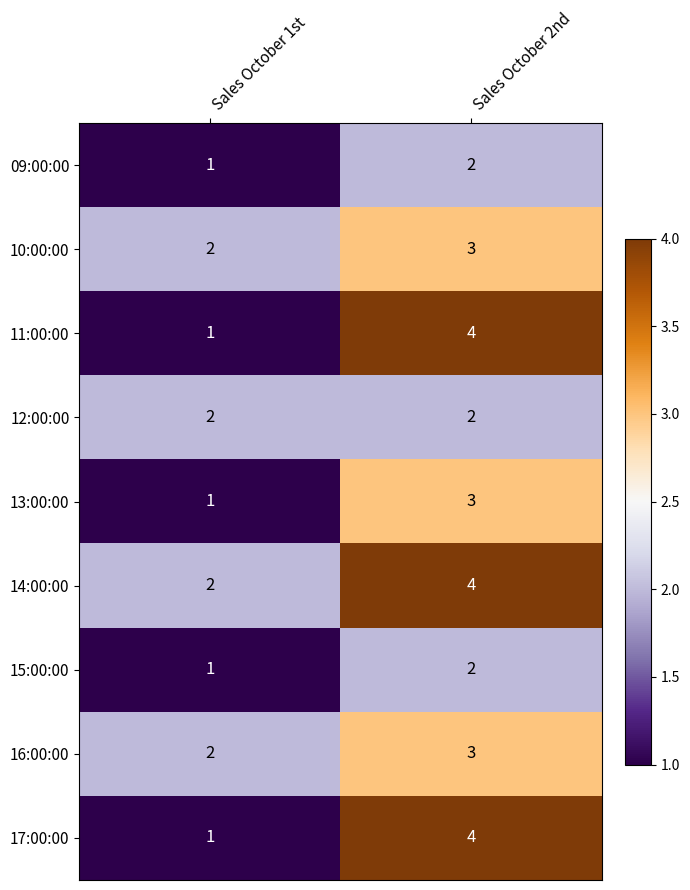

Read the 13:00:00 value at Sales October 2nd.

3